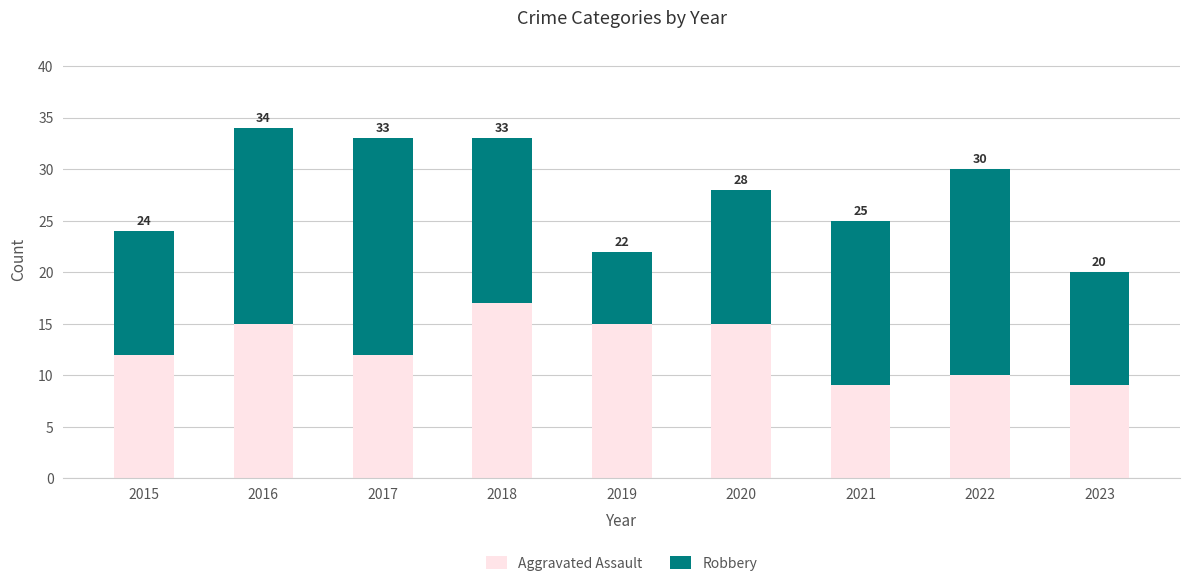

What is the average value of the Aggravated Assault series?

13